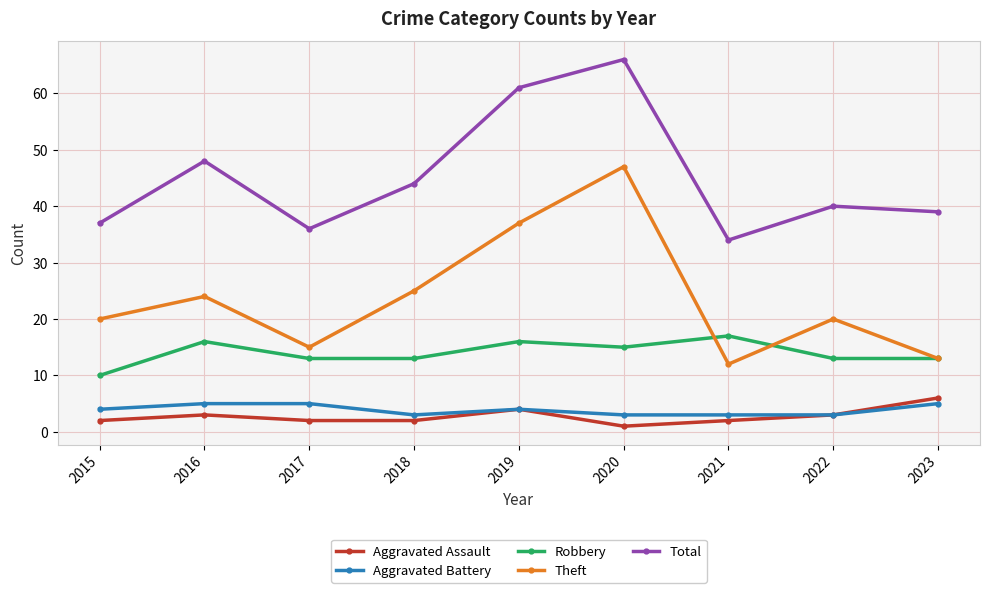

Which category has the lowest value across all series?

2020